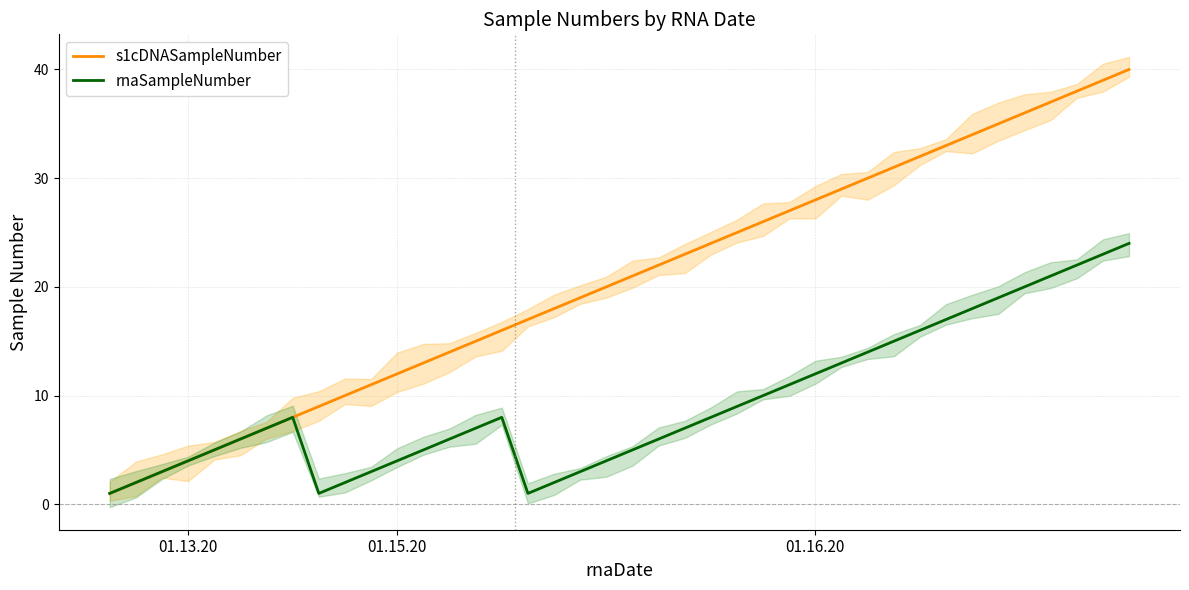

How many lines are shown in the chart?

2